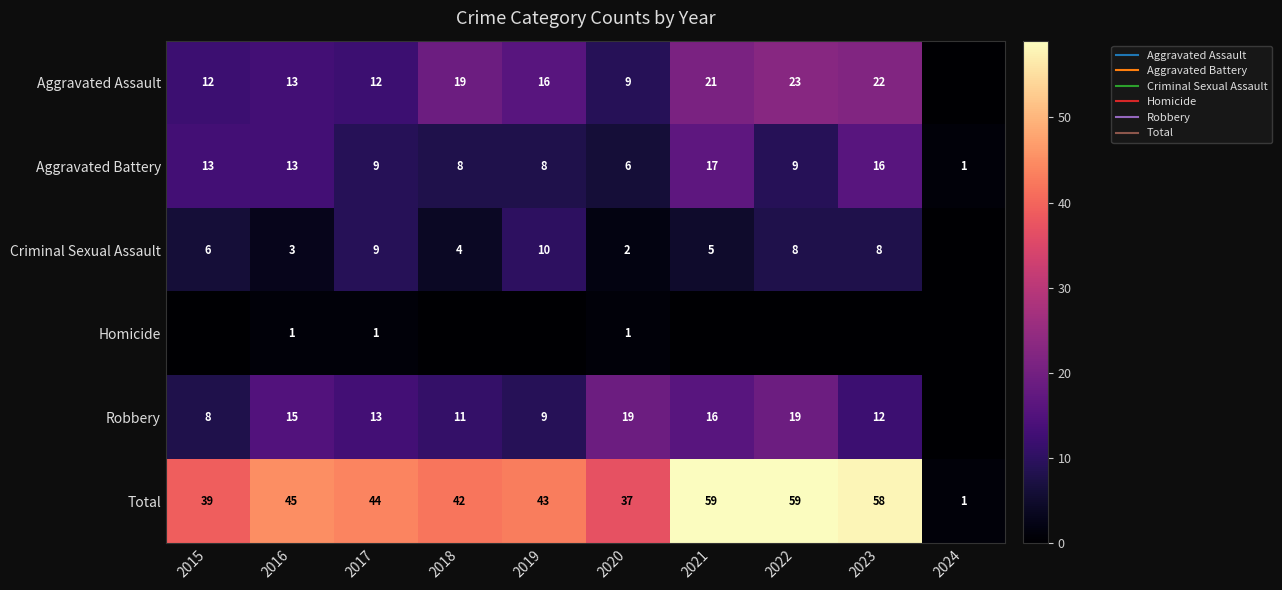

At which category is the sum across all series the highest?

2021